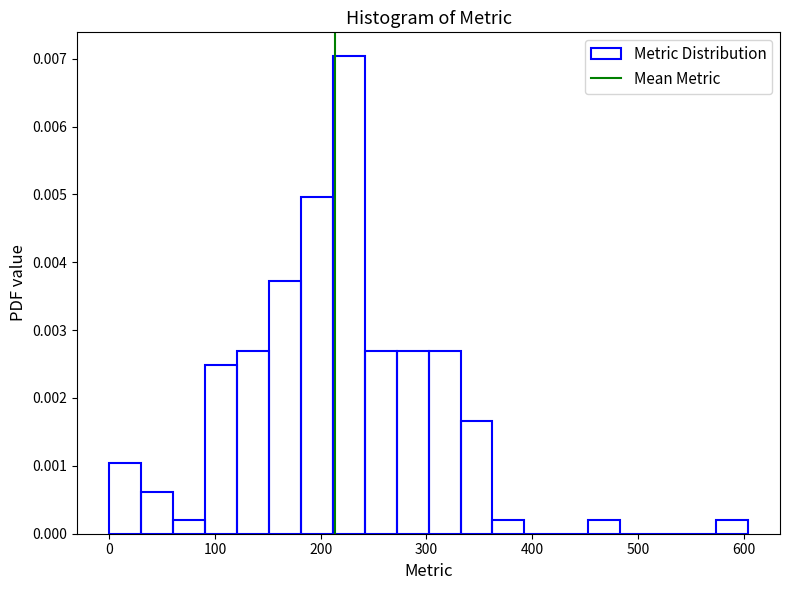

Around what value on the x-axis is the tallest bar? Give the approximate position of its centre, as read against the axis.

230